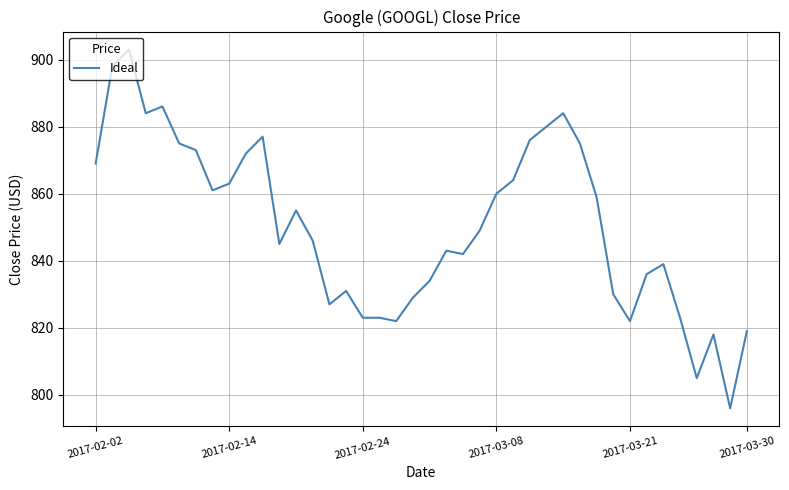

Is this an area chart (filled region under the line)?

No